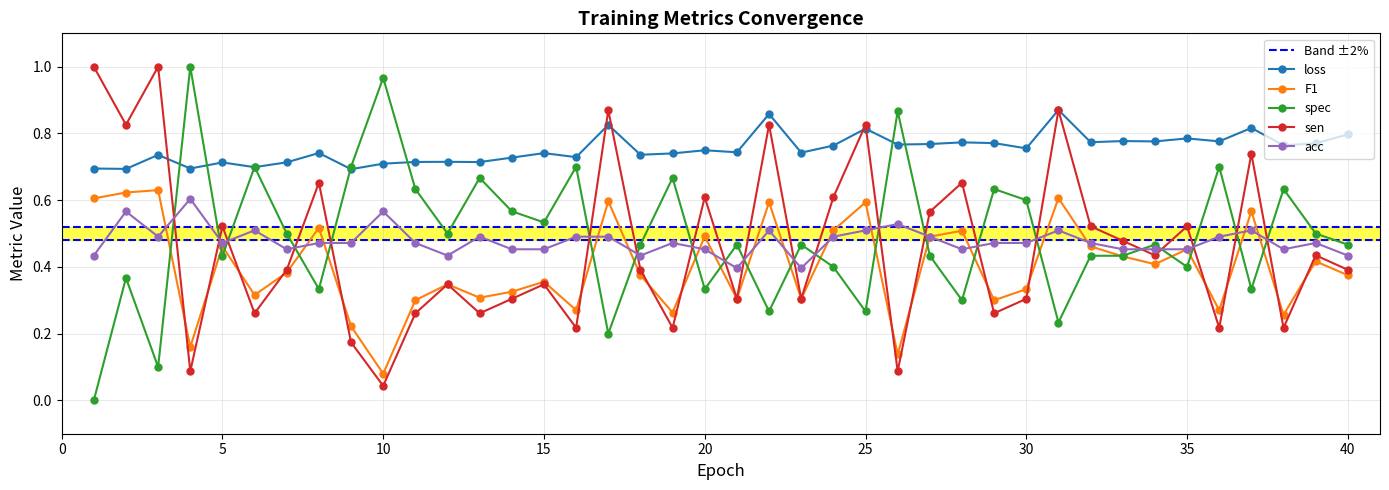

Rank the series at 11 from lowest to highest value.

sen, F1, acc, spec, loss